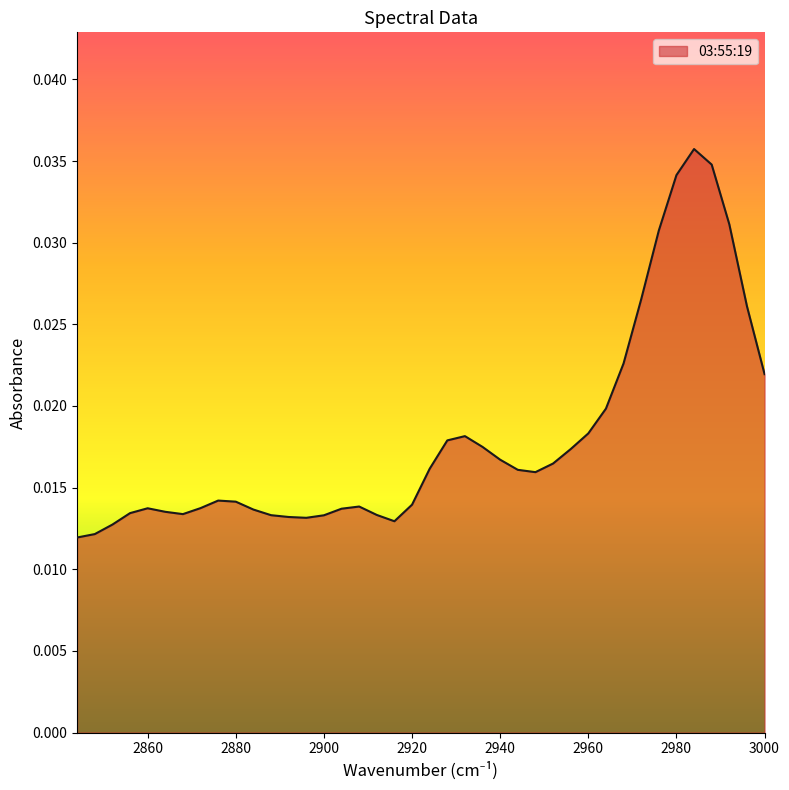

True or false: the data shows 0.0 at 2848.

True